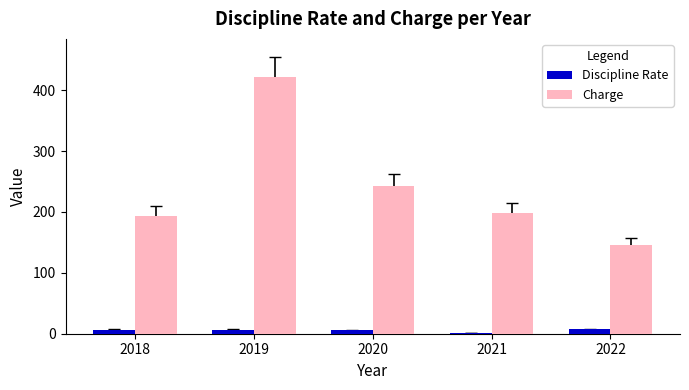

Read the Discipline Rate value at 2022.

7.2